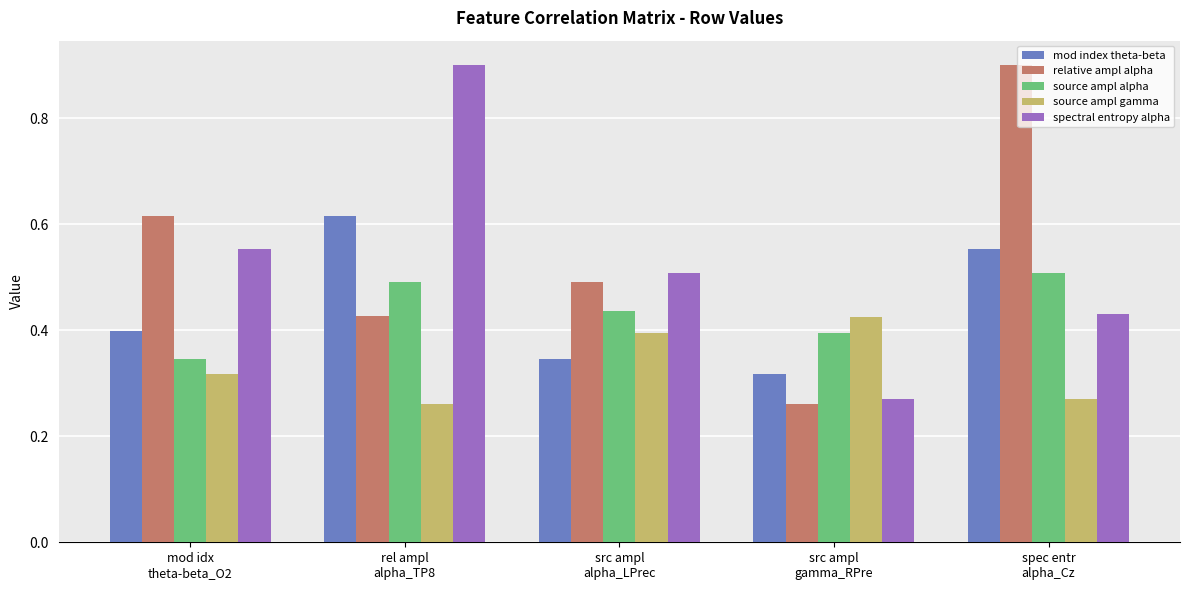

Which series has the widest spread of values?

relative ampl alpha